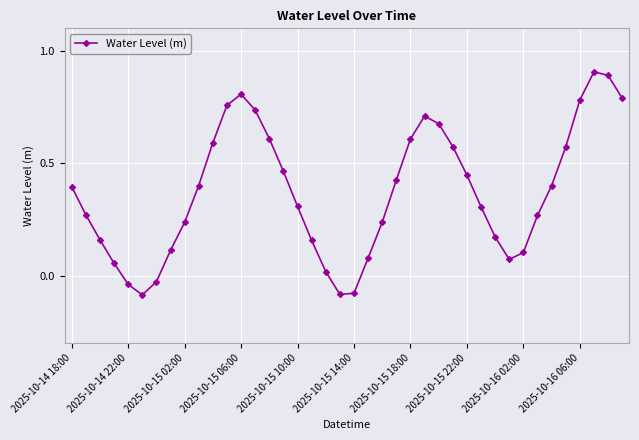

Does the chart display data point markers on the line(s)?

Yes